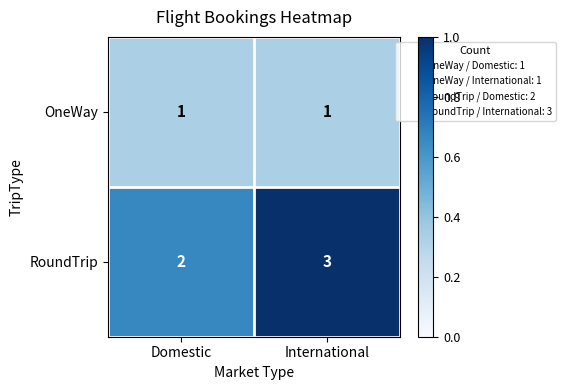

Between Domestic and International, which series saw the biggest shift?

RoundTrip